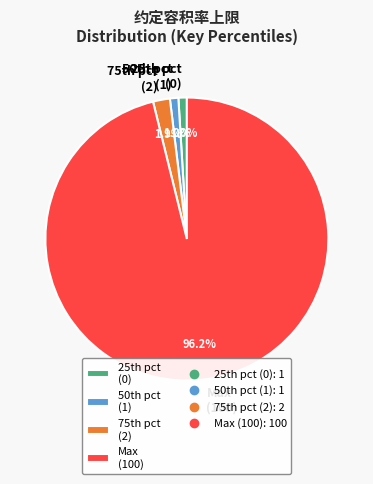

Which category has the biggest portion of the pie?

Max (100)